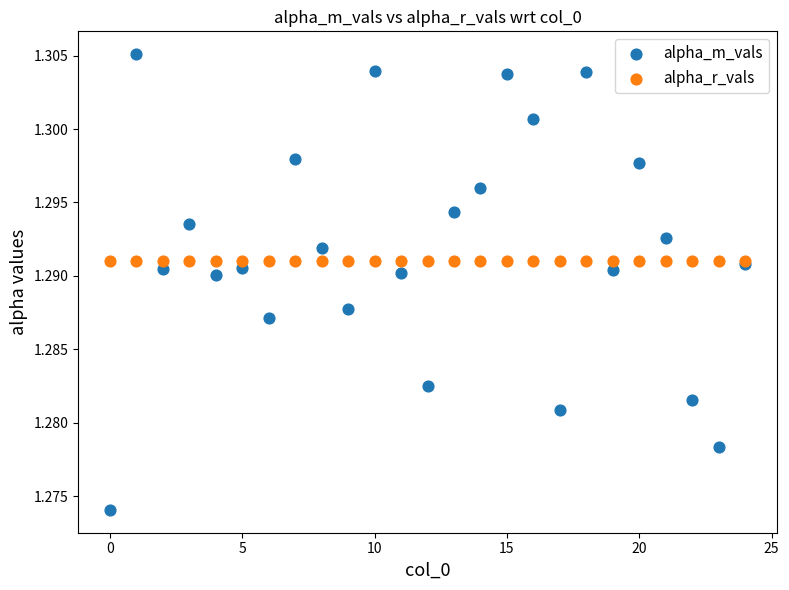

Which series contains the highest Y value?

alpha_m_vals